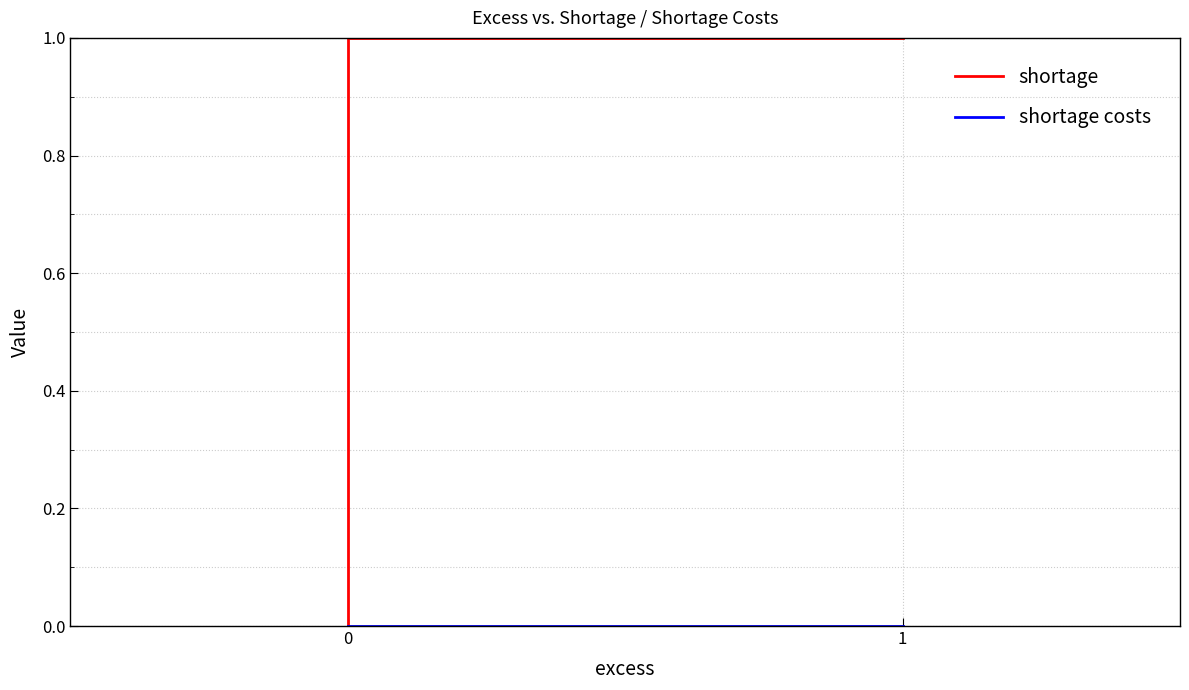

Reading left to right, what are all the values shown in this chart?

shortage: 1	1	1	0
shortage costs: 0	0	0	0